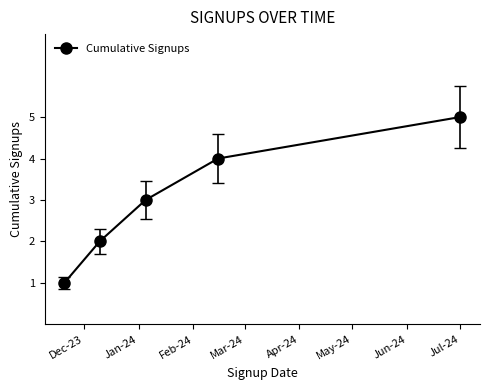

How many lines are shown in the chart?

1